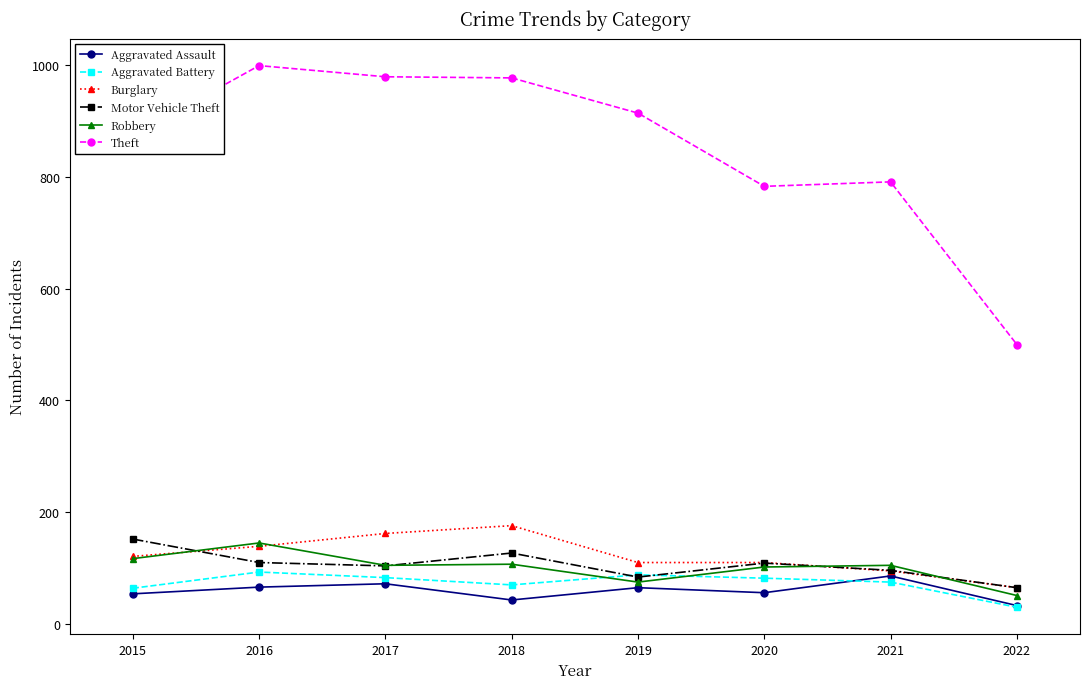

Is the value of Aggravated Battery at 2017 greater than the value of Theft at 2020?

No